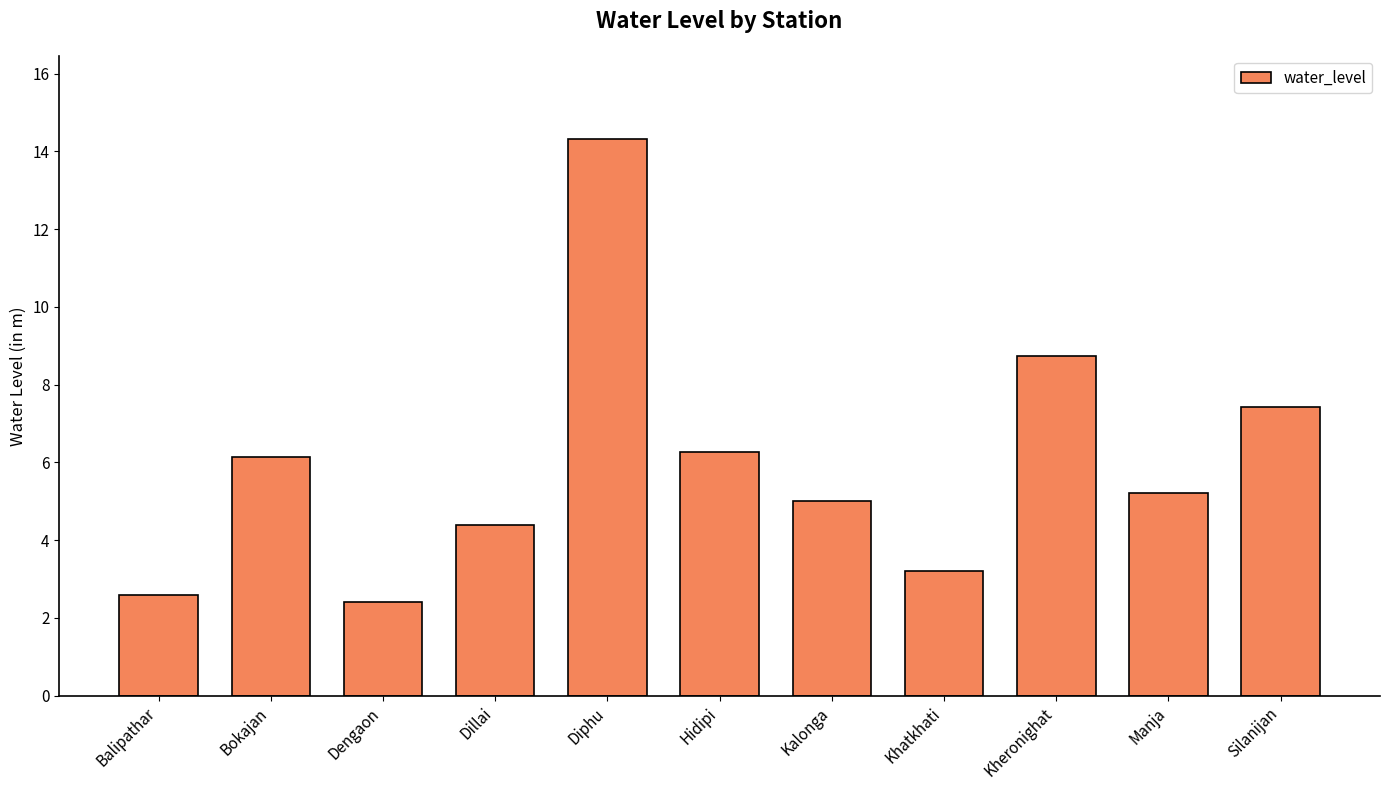

What is the label of the 5th bar from the left?

Diphu